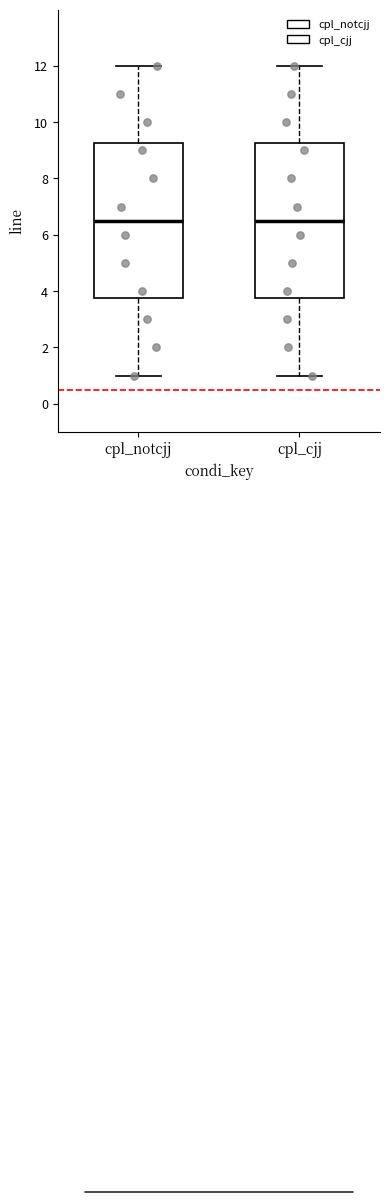

Reading left to right, transcribe this box plot: for each box, give where its median line is, the range the box spans, and where its two whiskers end, as read against the y-axis. The values are not printed on the chart, so give them approximately, as read against the axis.

cpl_notcjj: median 6.6, box 3.8 to 9.2, whiskers 1.0 to 12.0
cpl_cjj: median 6.6, box 3.8 to 9.2, whiskers 1.0 to 12.0